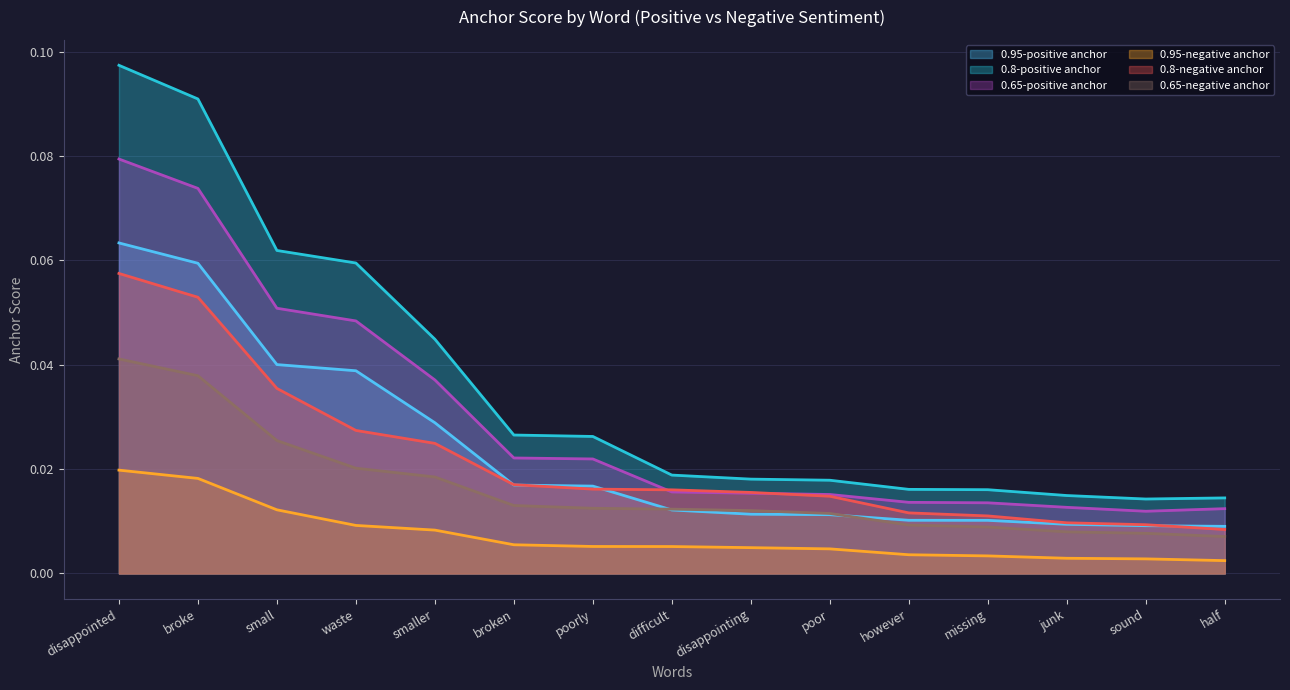

Which series has the largest total across all categories?

0.8-positive anchor